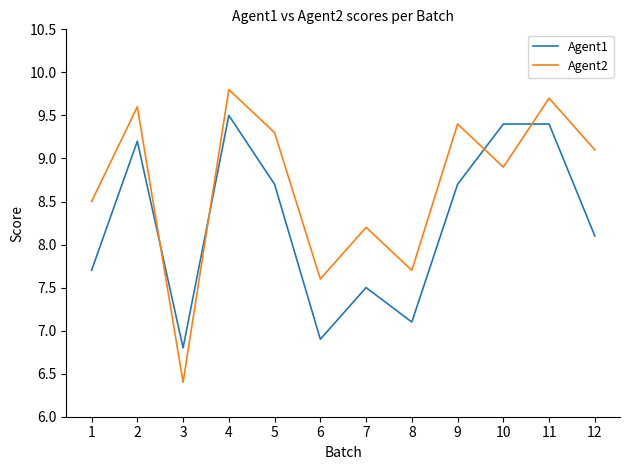

Is it true that Agent2 equals 12.9 at 12?

False